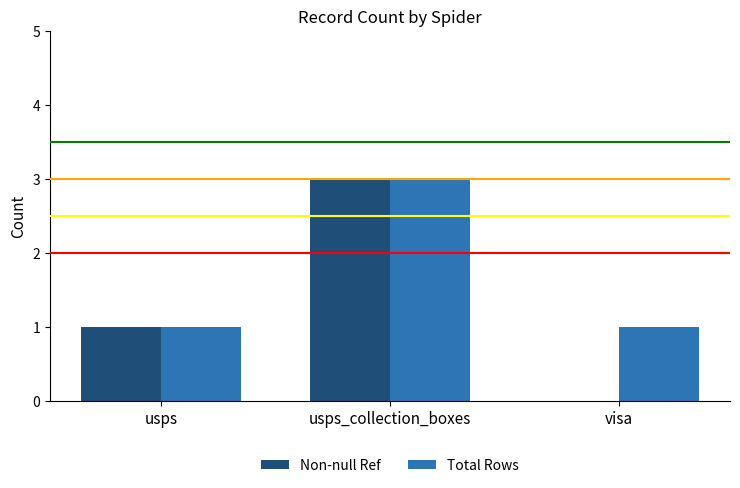

How many values in Non-null Ref are above zero?

2